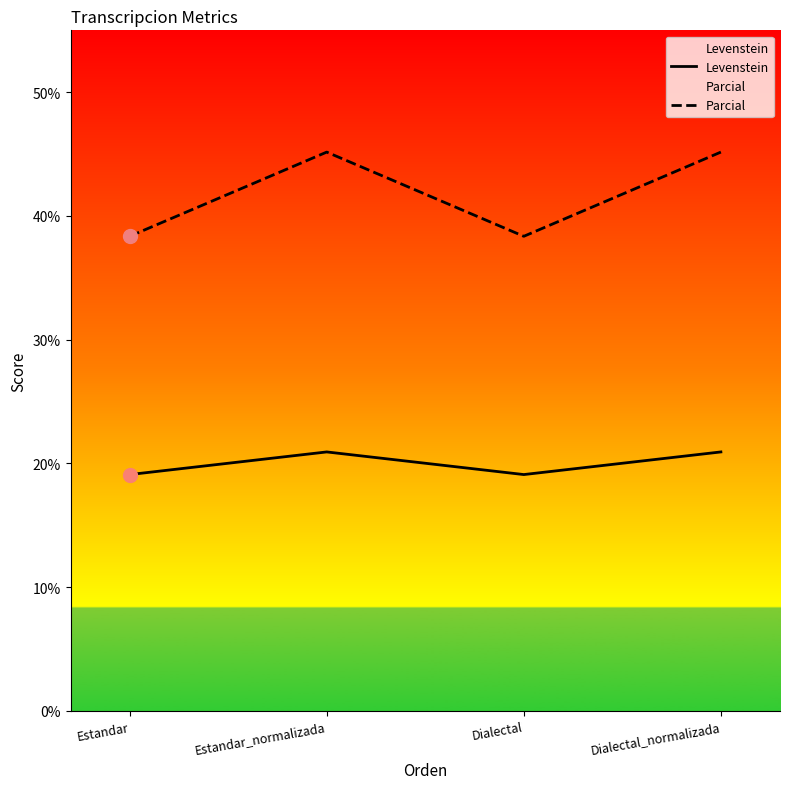

What are all the series names shown in the legend?

Levenstein, Parcial